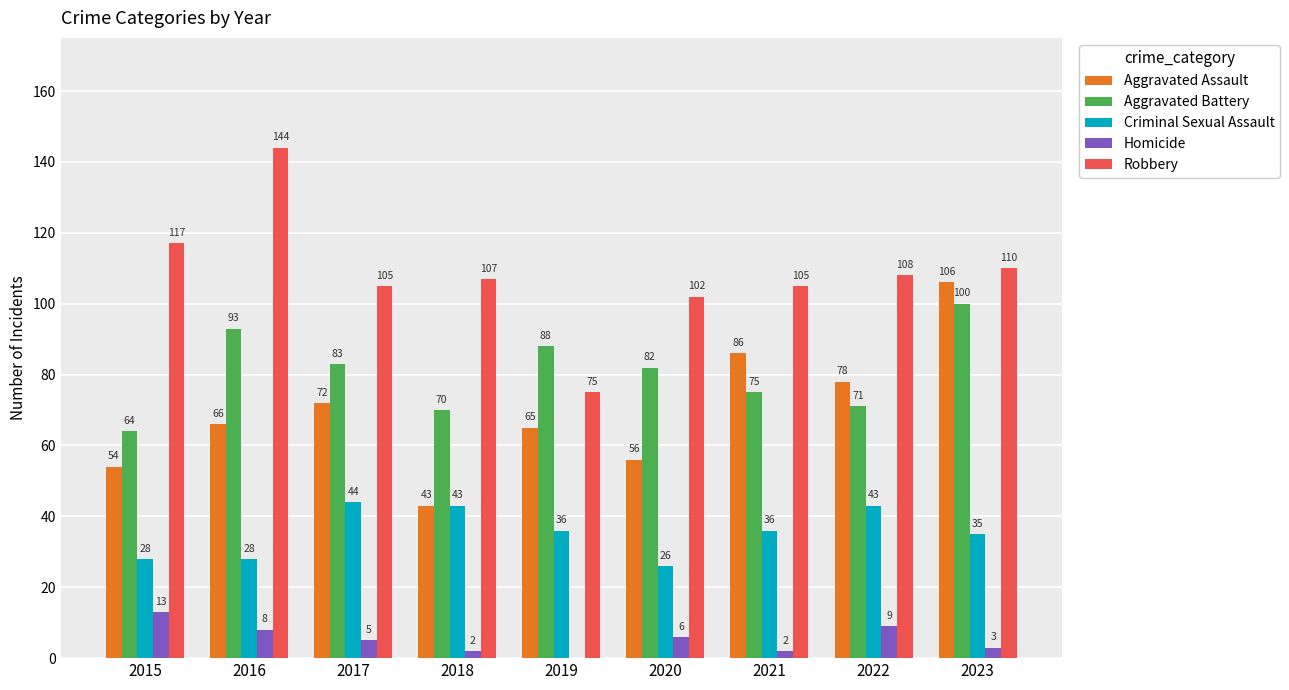

What is the spread (max minus min) of values at 2020?

96